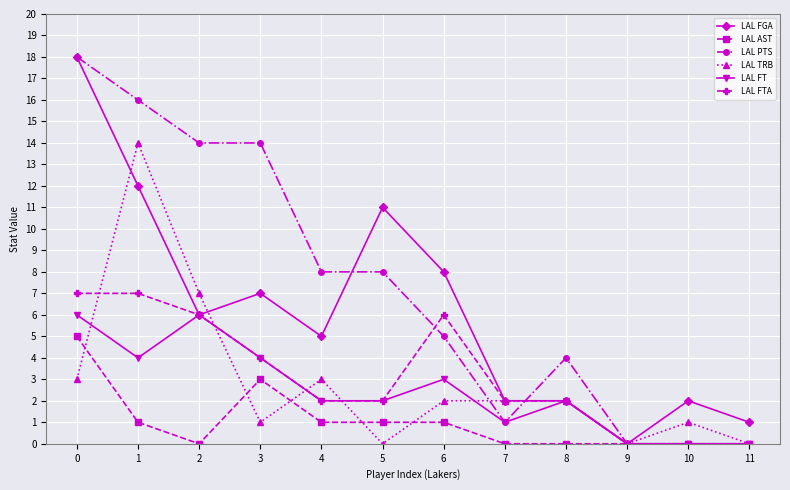

Is this an area chart (filled region under the line)?

No